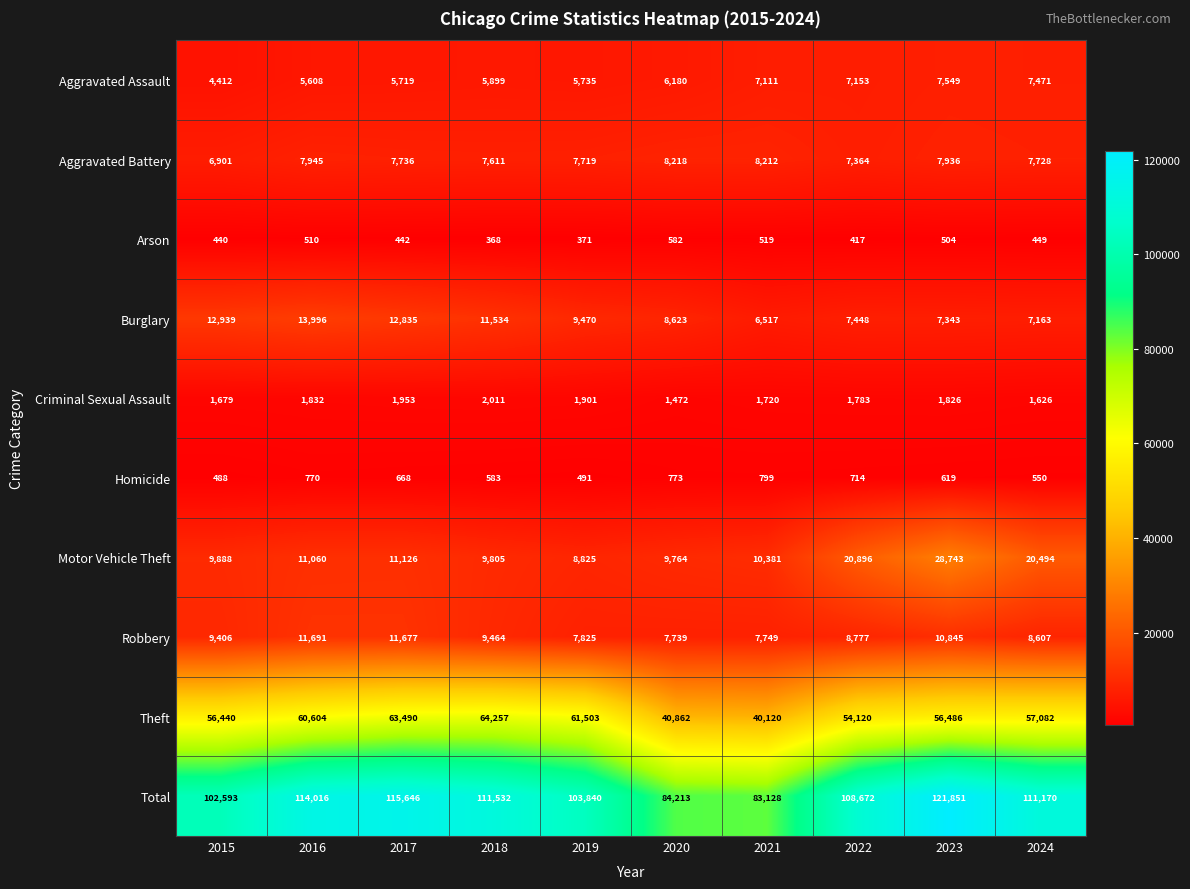

Count the number of data series in this chart.

10